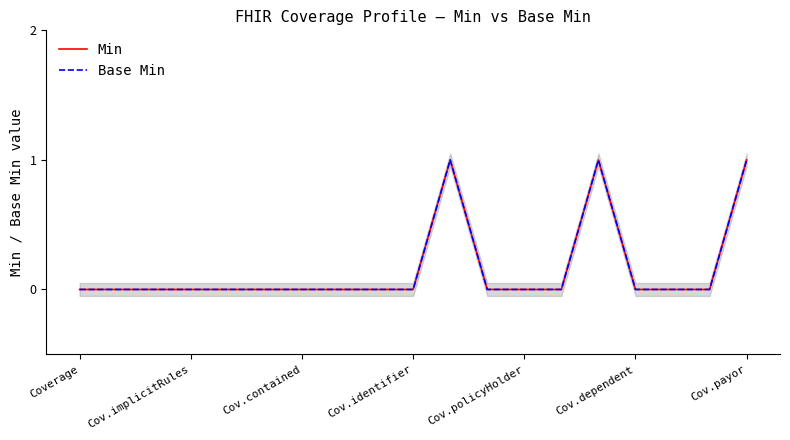

Reading right to left, what are all the values shown in this chart?

Min: 1	0	0	0	1	0	0	0	1	0	0	0	0	0	0	0	0	0	0
Base Min: 1	0	0	0	1	0	0	0	1	0	0	0	0	0	0	0	0	0	0